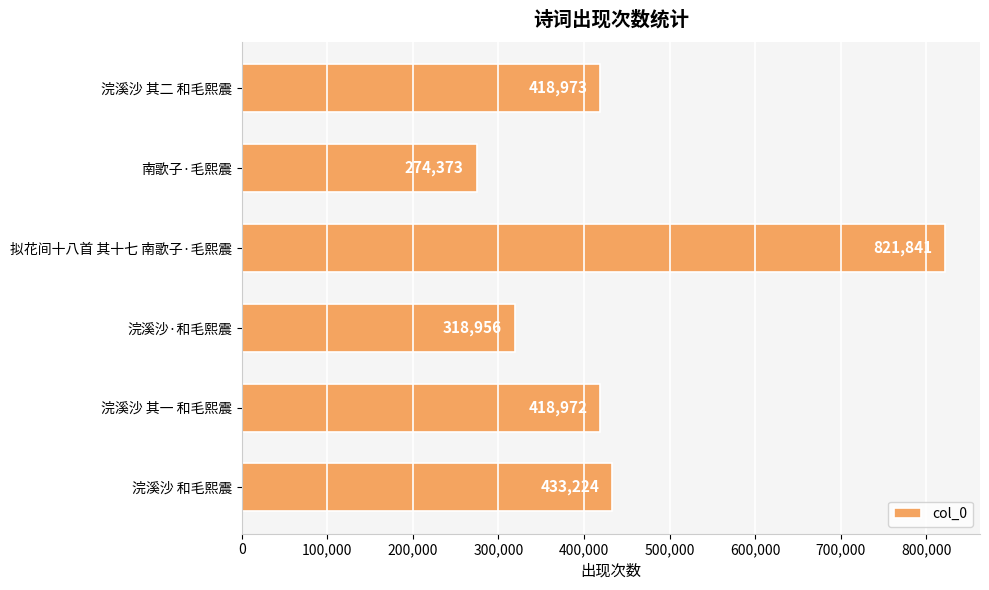

Where is the data nearest to the value 548107?

浣溪沙 和毛熙震